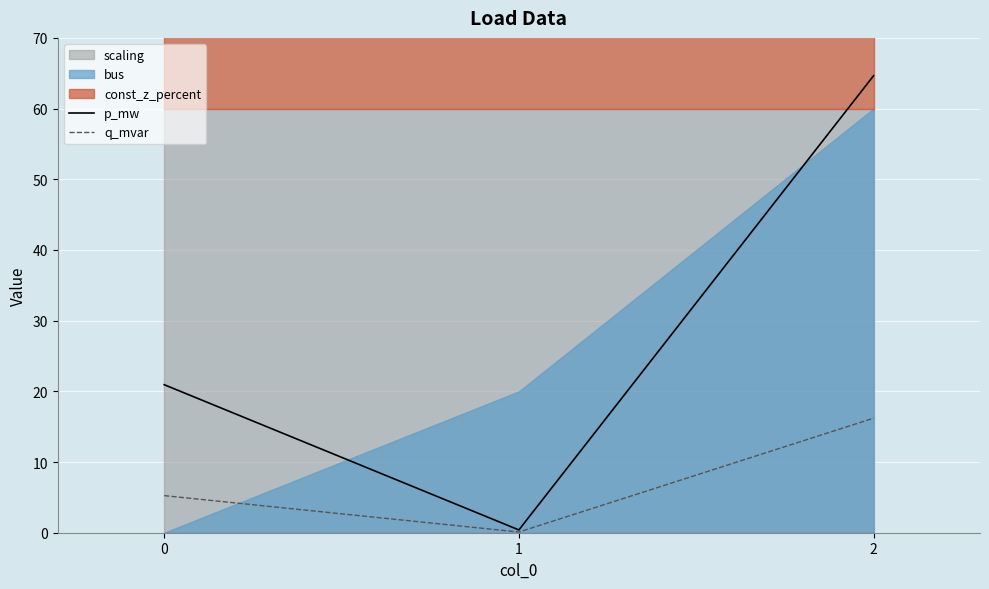

Which label corresponds to the largest value in the chart?

2